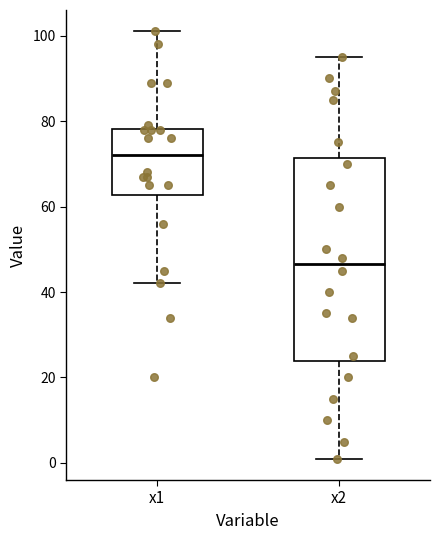

Comparing the boxes themselves (not the whiskers), which one is the tallest?

x2